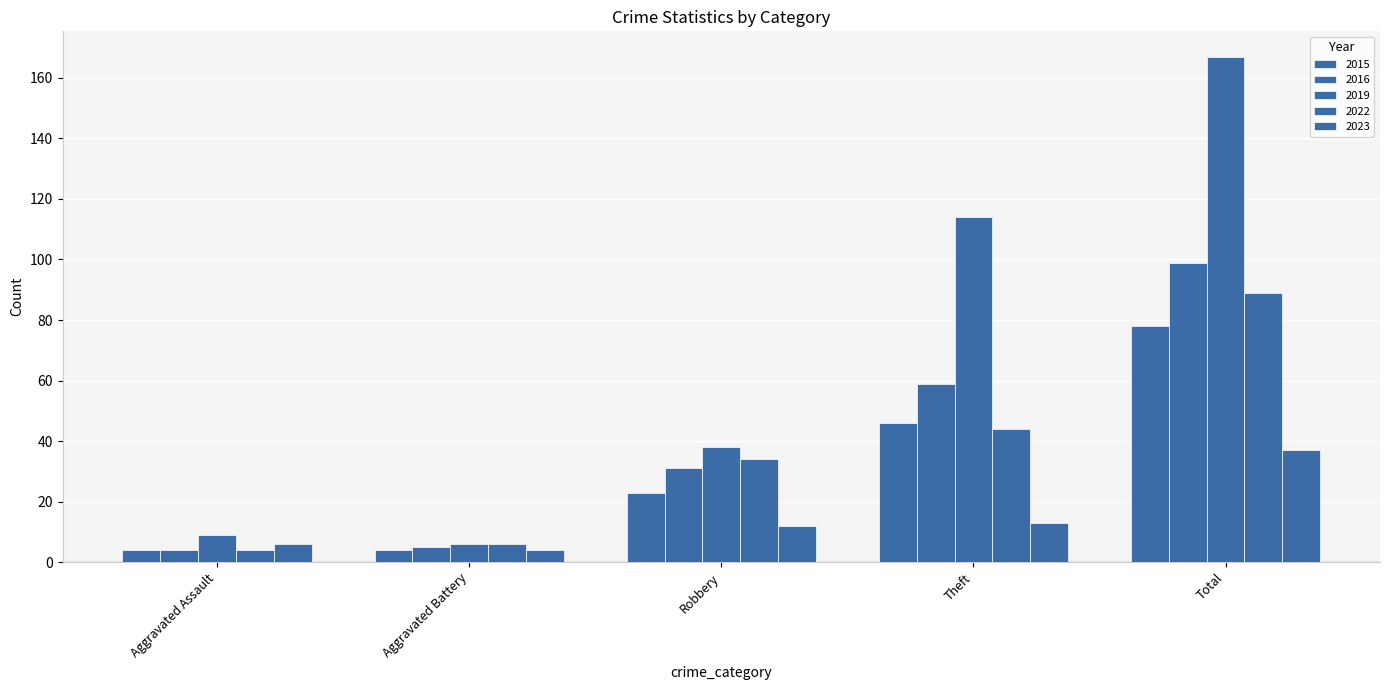

How many series are shown in this chart?

5